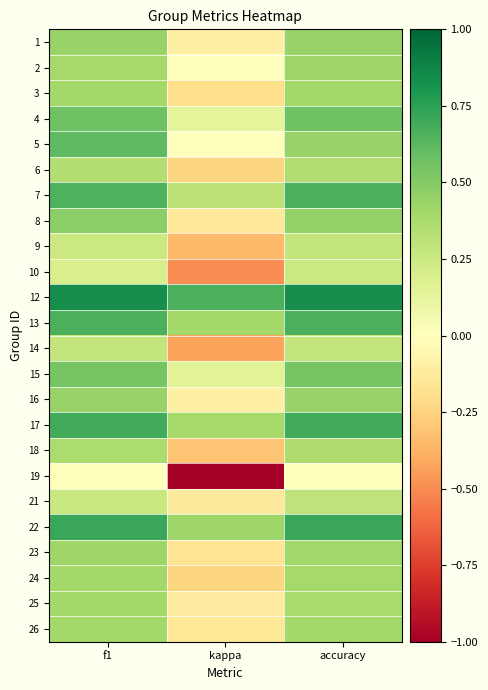

Which label corresponds to the largest value in the chart?

accuracy